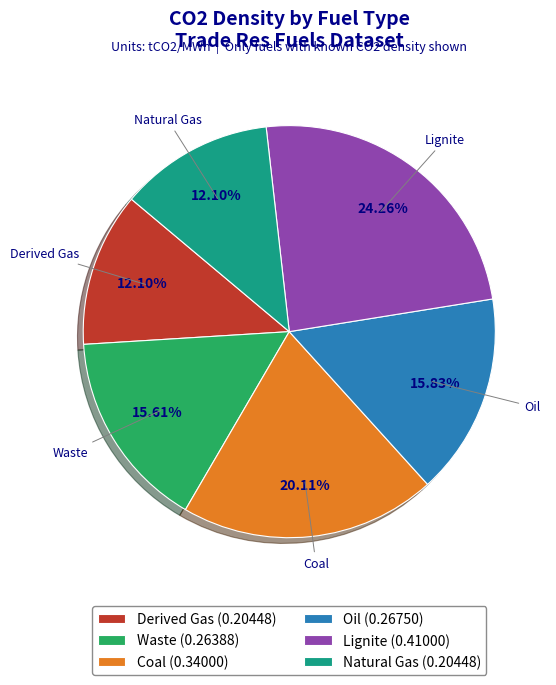

Is it true that Natural Gas is 23% of the pie?

False